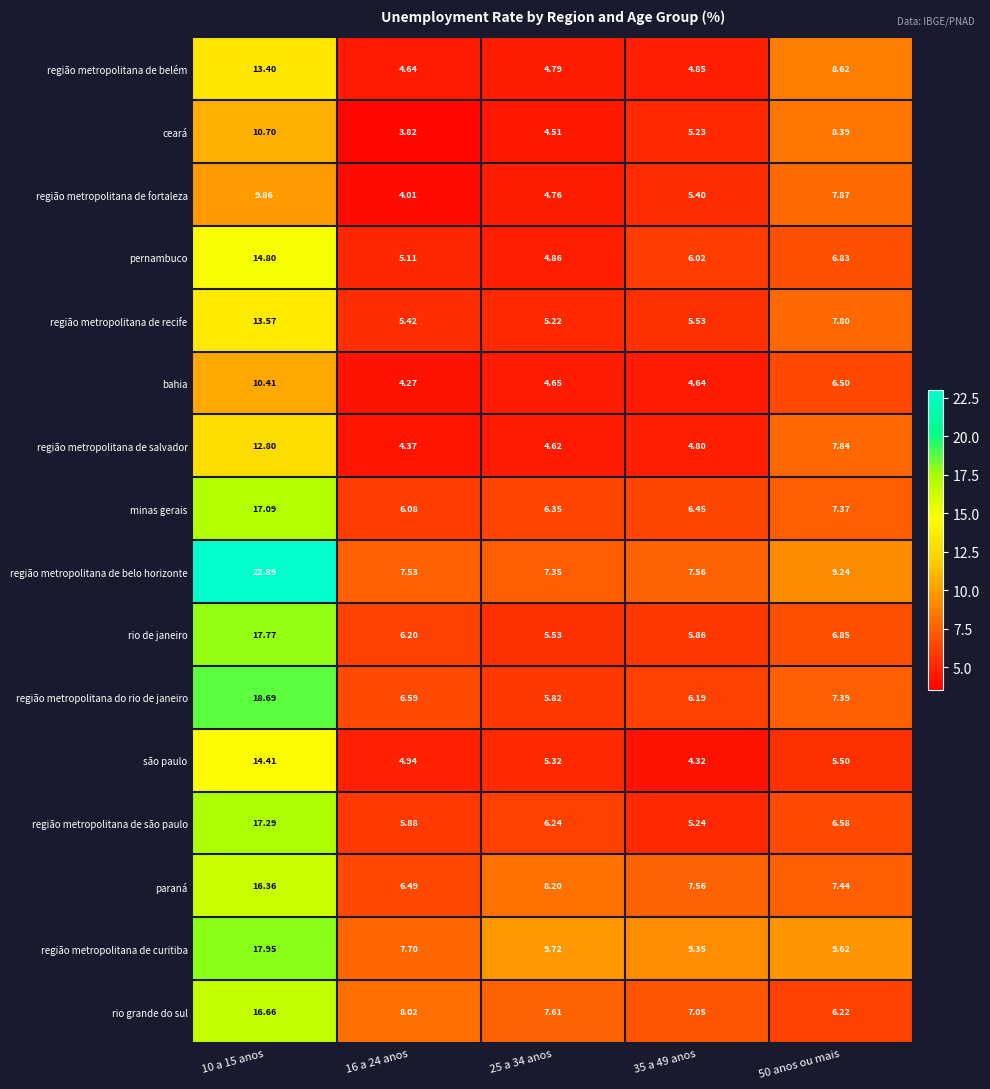

At which category does the chart reach its peak across all series?

10 a 15 anos